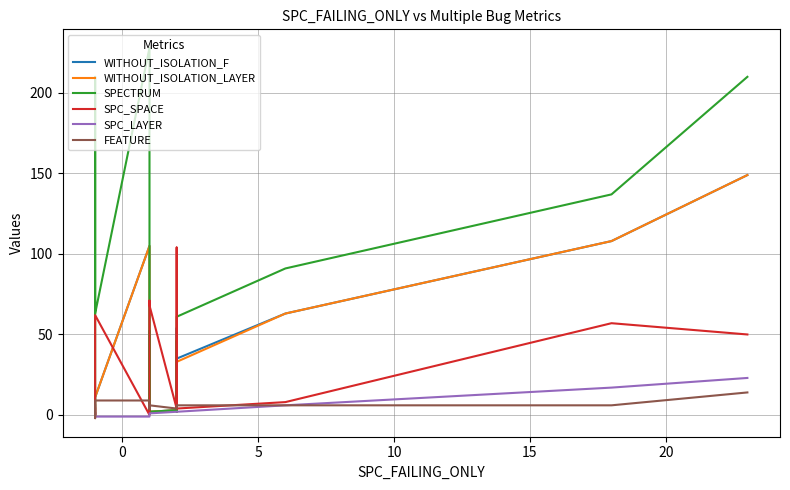

Does the chart display data point markers on the line(s)?

No